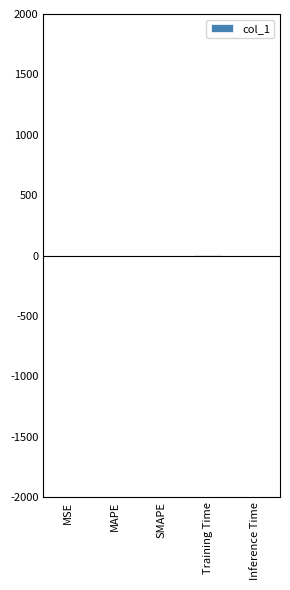

True or false: the data shows 0.0 at Inference Time.

True